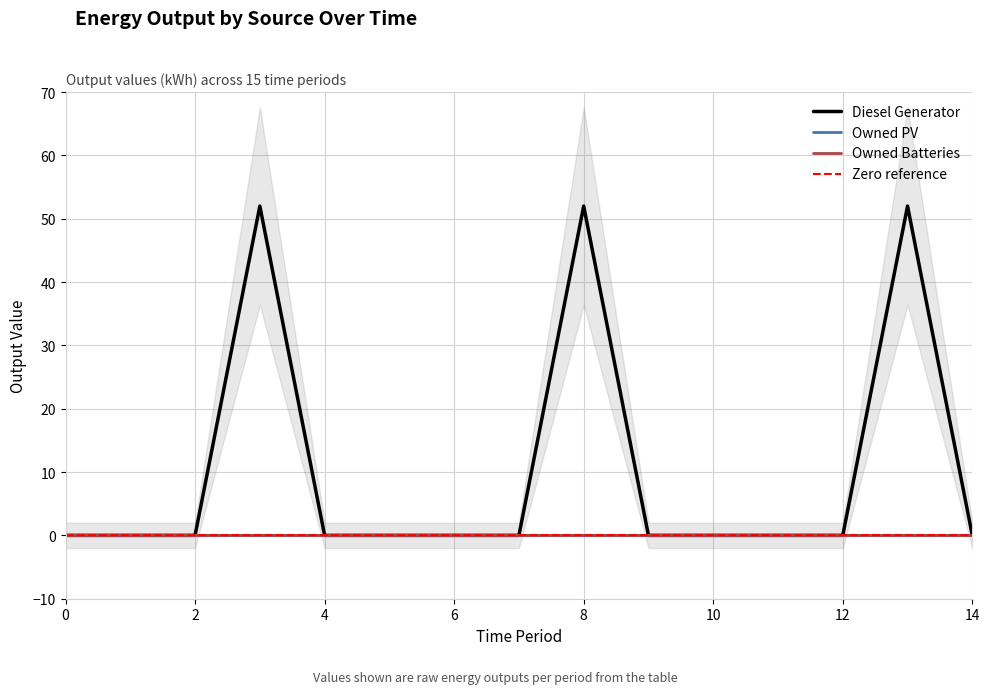

At 14, list the series in order from largest to smallest.

Diesel Generator, Owned PV, Owned Batteries